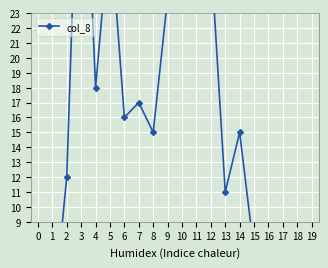

True or false: there are more than 1 points higher than both neighbors.

True